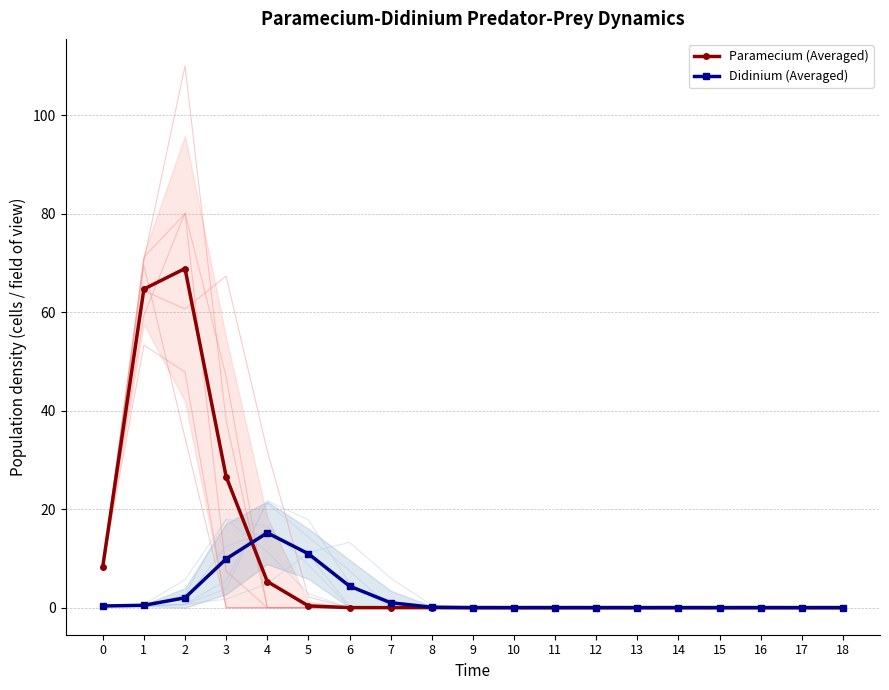

Where do Paramecium (Averaged) and Didinium (Averaged) first cross each other?

3 and 4